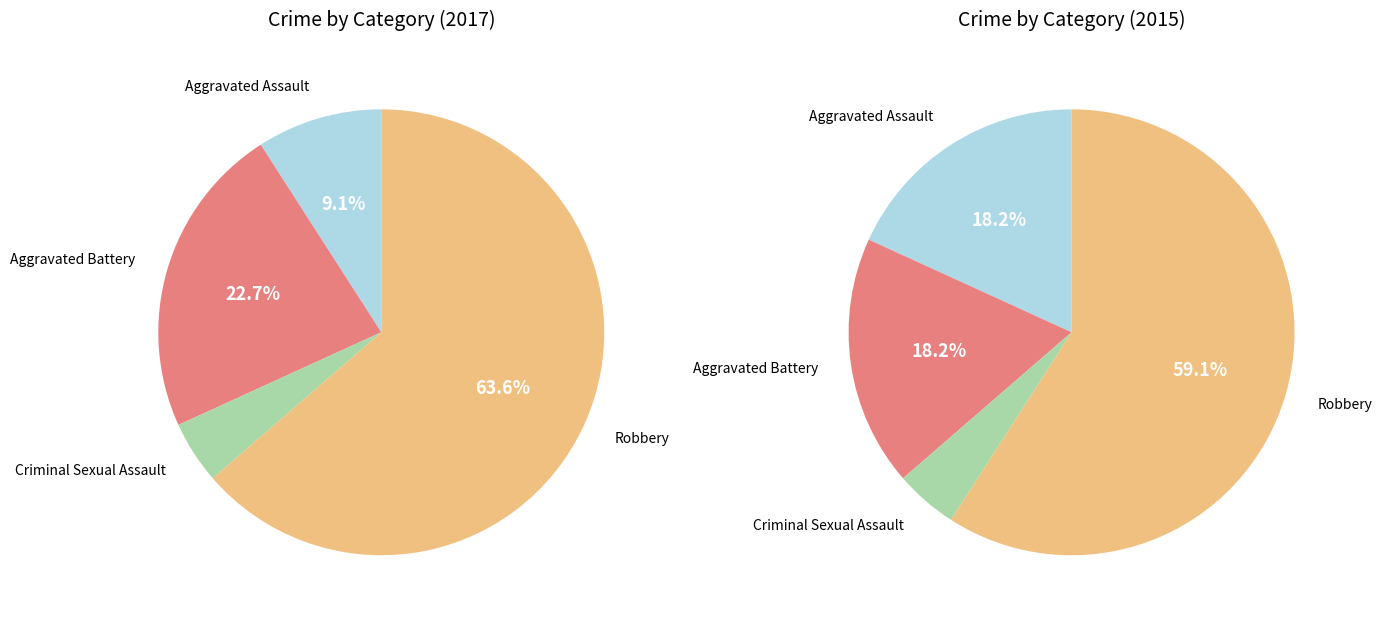

What is the ratio of the value at Robbery to the value at Aggravated Assault?

7.0